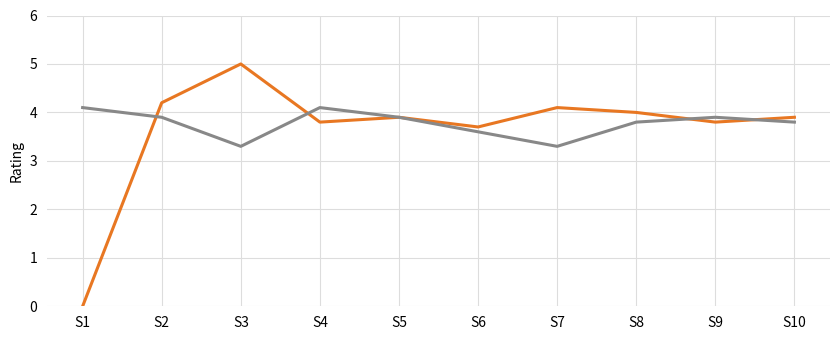

What is the difference between the highest and lowest values at S1?

4.1